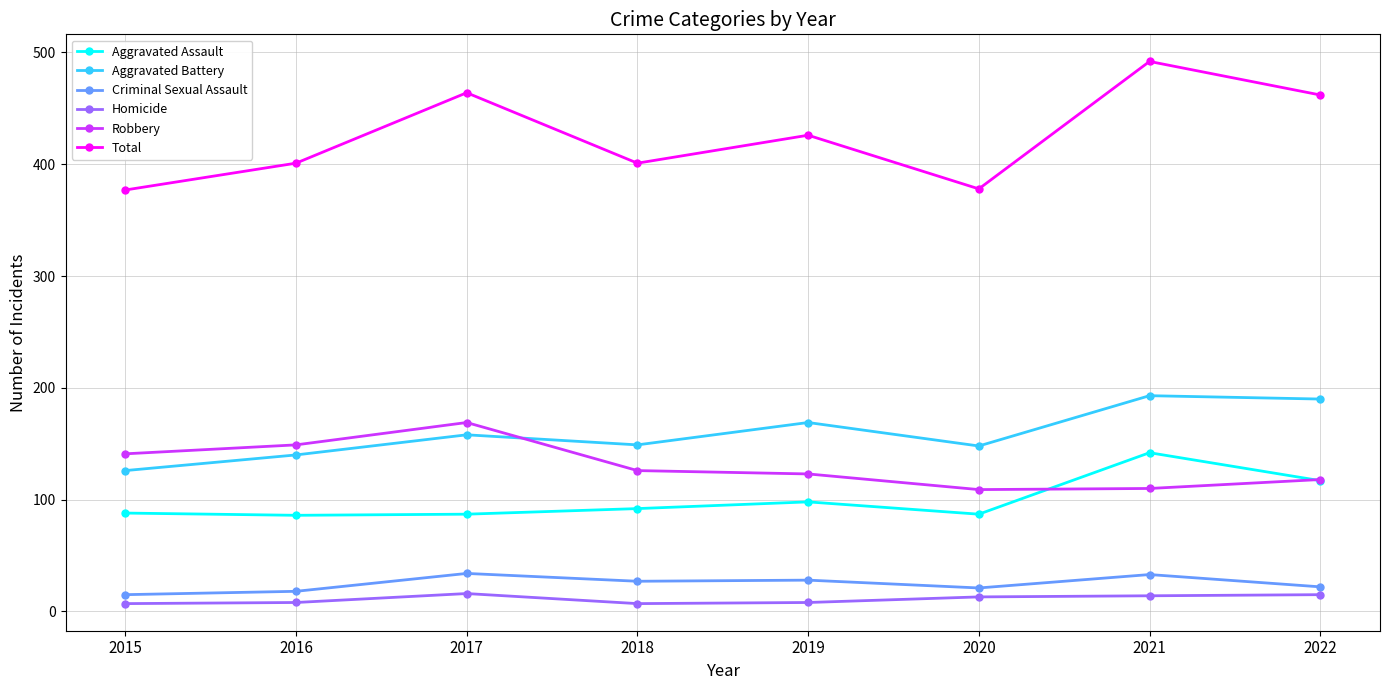

At which label is Total closest to 434?

2019